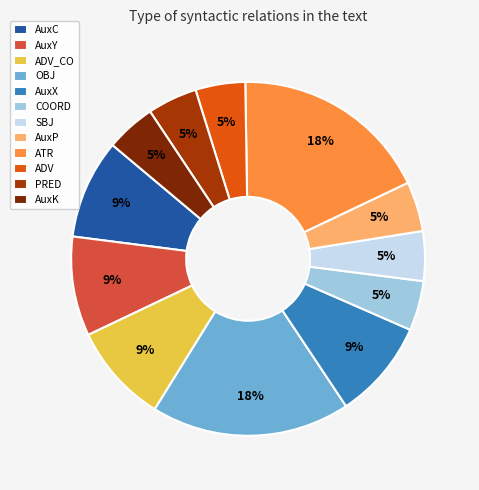

To the nearest percent, what percentage of the pie is ADV?

5%